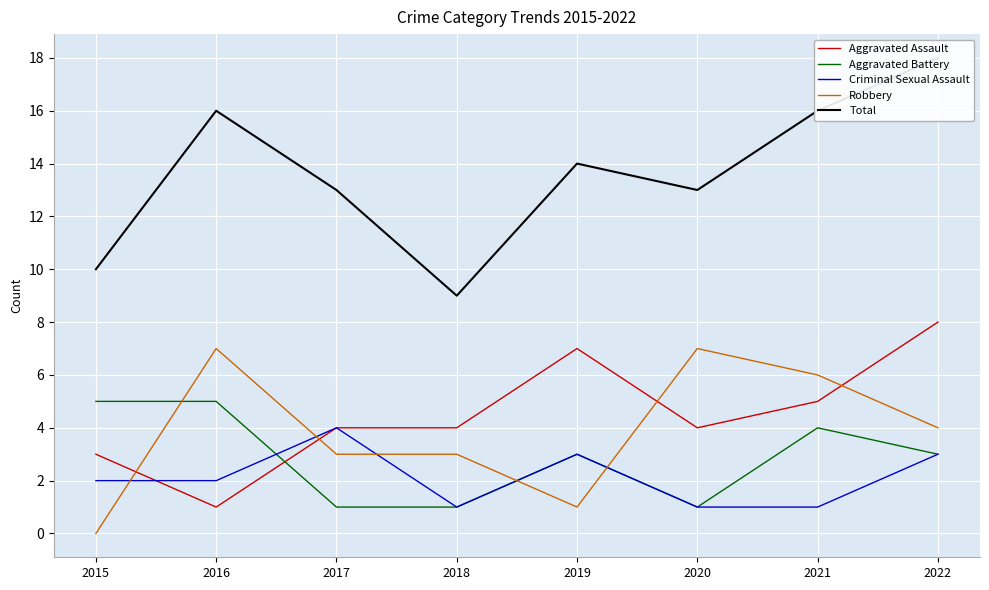

Reading left to right, transcribe all the data shown in this chart.

Aggravated Assault: 3	1	4	4	7	4	5	8
Aggravated Battery: 5	5	1	1	3	1	4	3
Criminal Sexual Assault: 2	2	4	1	3	1	1	3
Robbery: 0	7	3	3	1	7	6	4
Total: 10	16	13	9	14	13	16	18